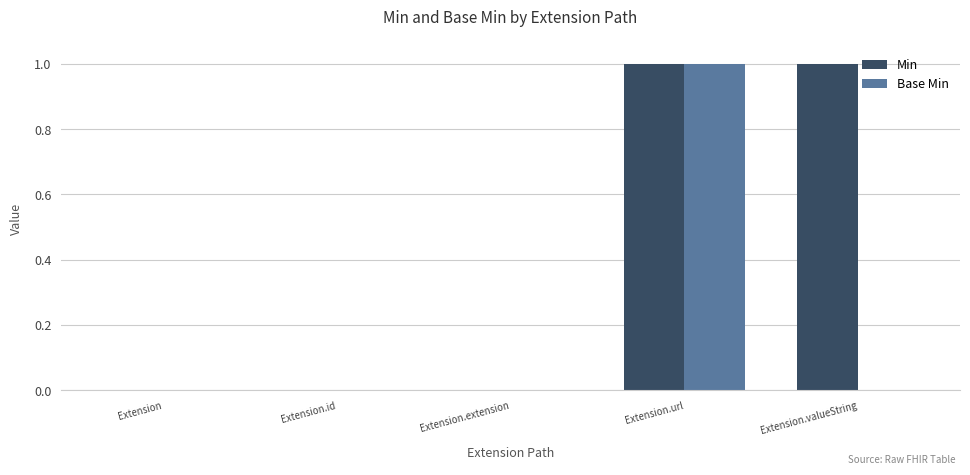

Reading right to left, extract all data points from this chart.

Min: 1	1	0	0	0
Base Min: 0	1	0	0	0